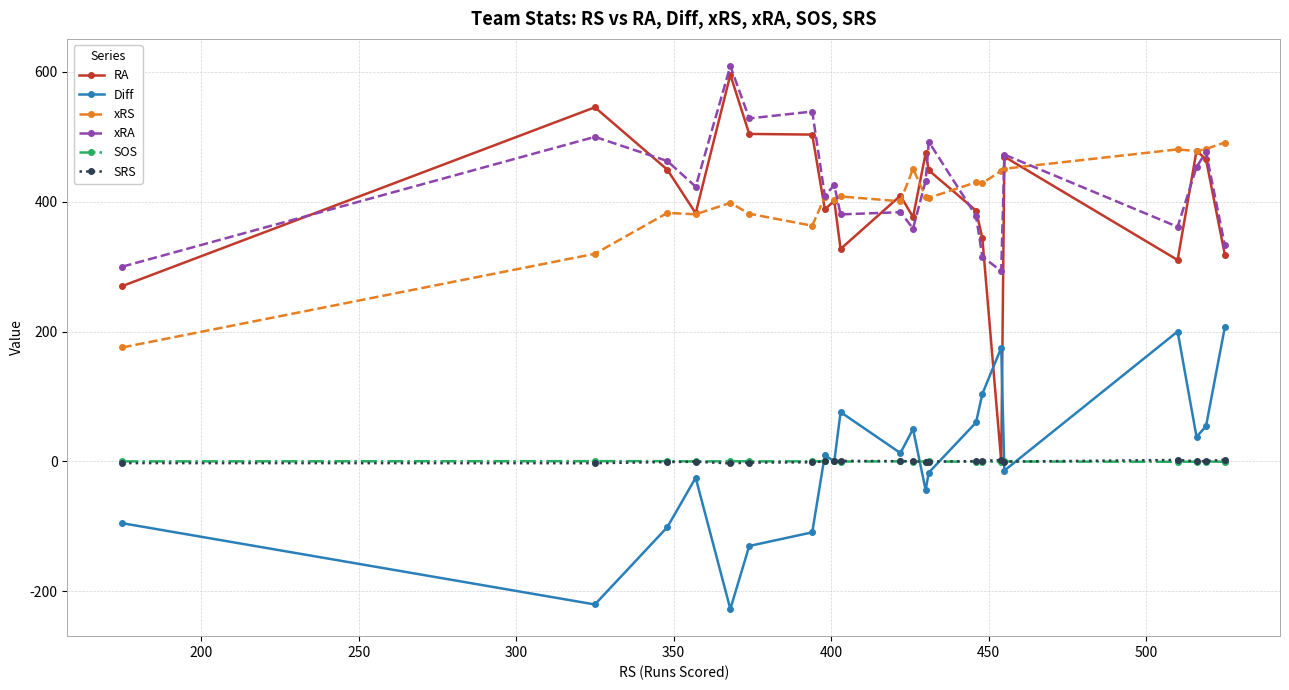

True or false: xRS has more than 1 points higher than both neighbors.

True